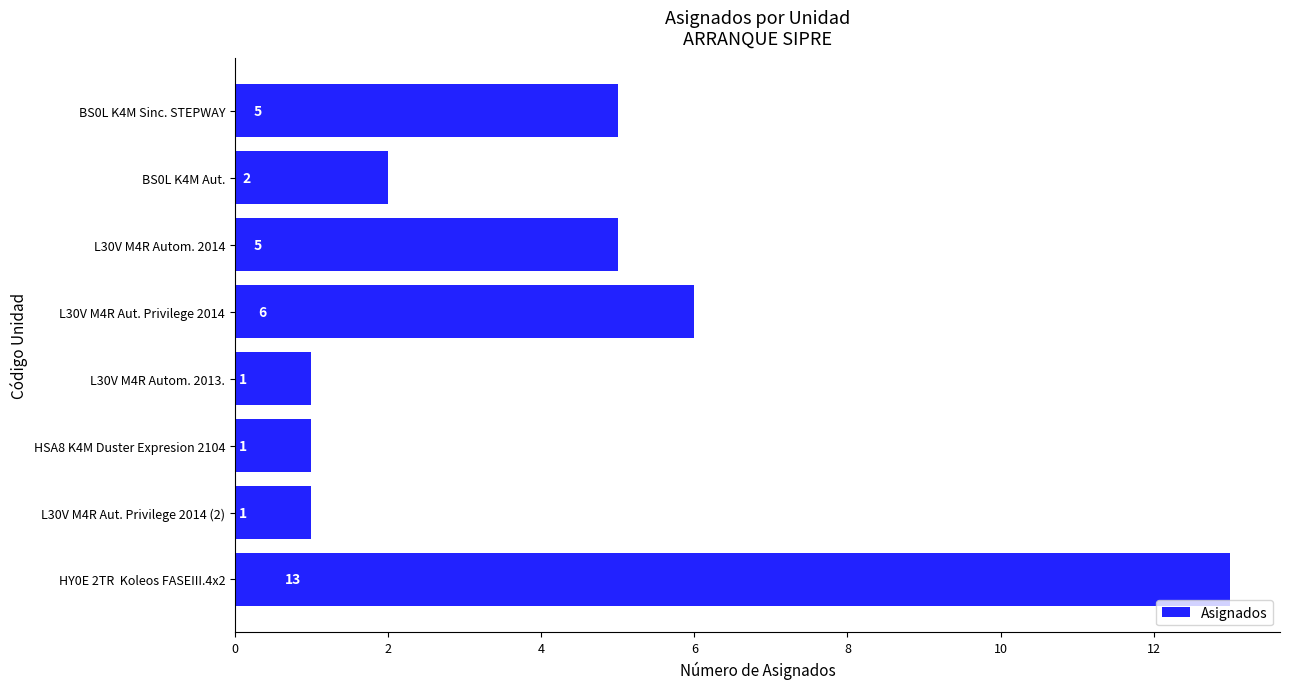

How many bars are there in total?

8